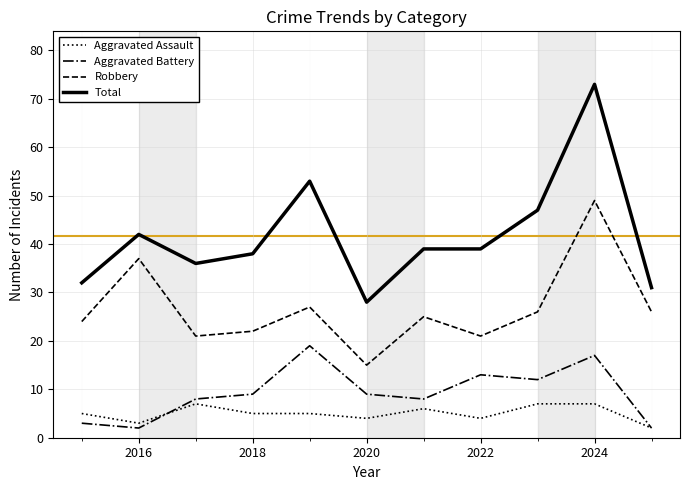

What is the greatest value displayed?

73